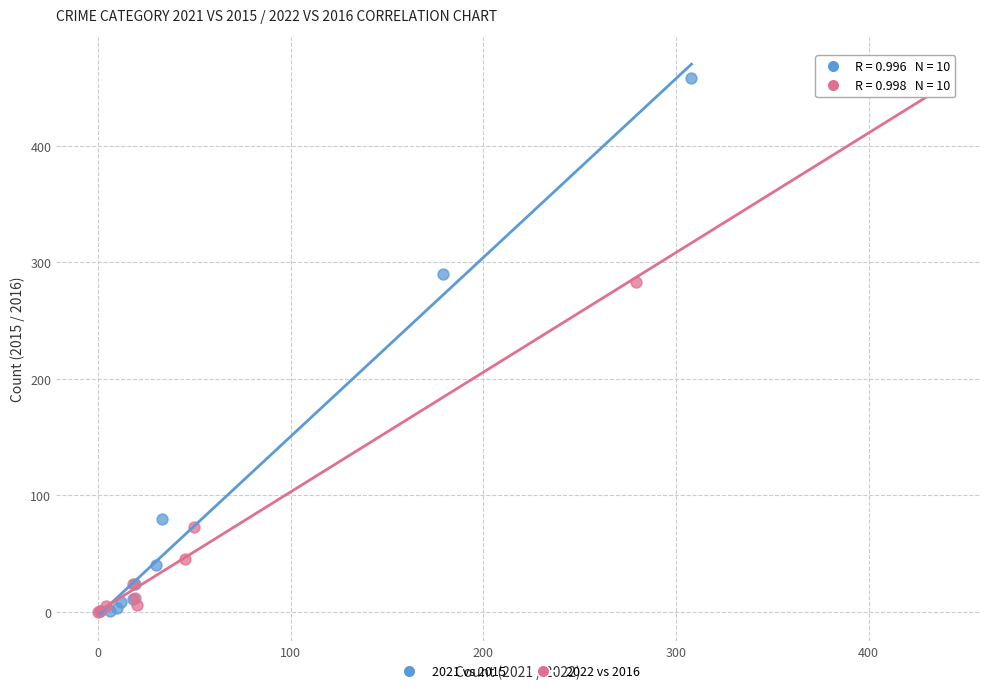

Which series has the largest Y range (max minus min)?

2021 vs 2015